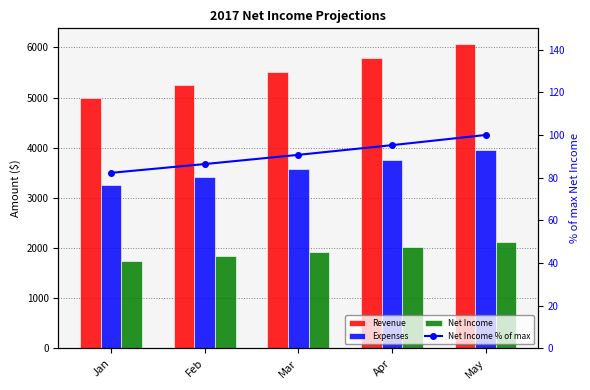

At how many categories does at least one series exceed 1443?

5